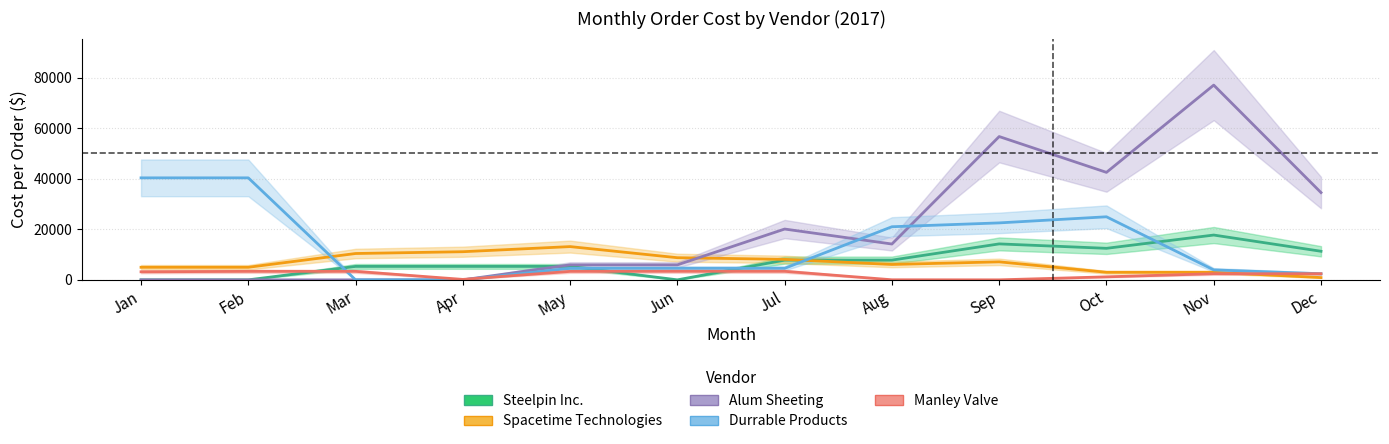

Where is Alum Sheeting nearest to the value 38505?

Oct